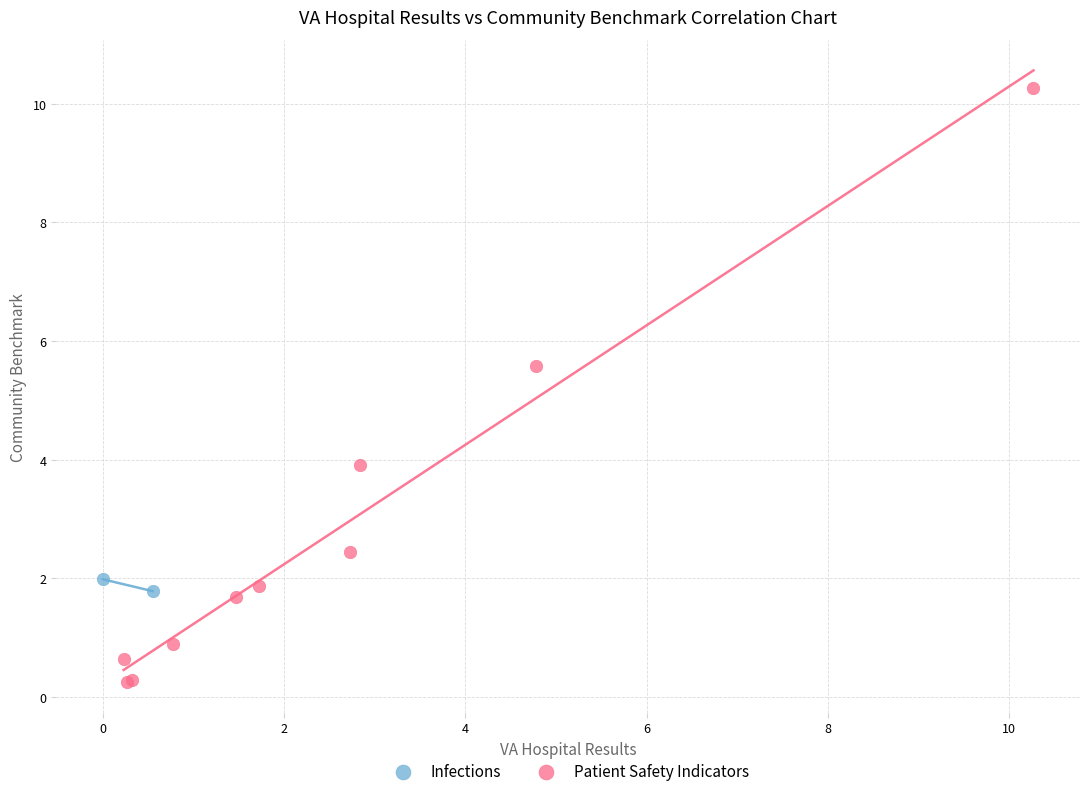

What are all the series names shown in the legend?

Infections, Patient Safety Indicators